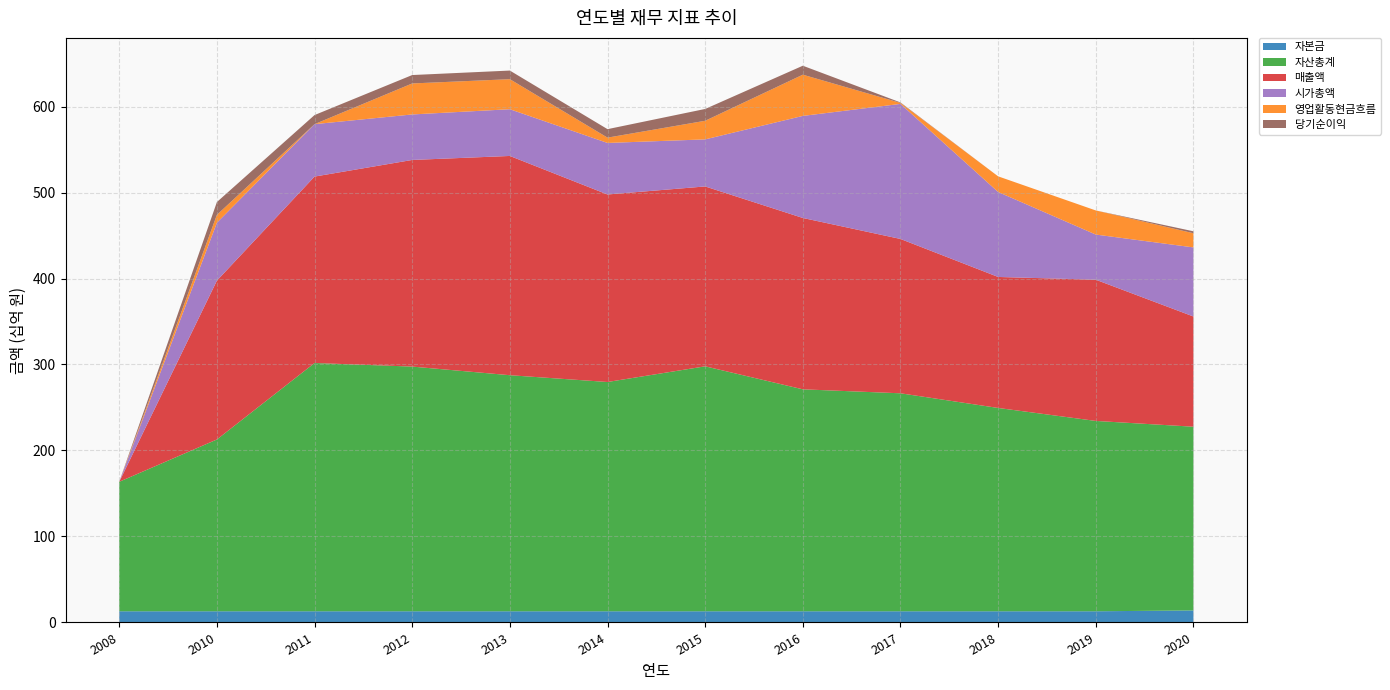

Reading left to right, extract all data points from this chart.

자본금: 13000000000	13000000000	13000000000	13000000000	13000000000	13000000000	13000000000	13000000000	13000000000	13000000000	13000000000	14000000000
자산총계: 150604075420	199794079224	288732297889	284572765447	274536574243	266649370411	284870112399	258126498712	253510158737	236461749348	221364227263	213643952097
매출액: 0	184713001101	216802492060	240296766735	254979889732	218064765902	209187050098	199278596843	179488801368	152338949026	164226410187	128164808905
시가총액: 0	67340000000	60970000000	52910000000	54340000000	59930000000	54730000000	118690000000	157040000000	98800000000	52520000000	80360000000
영업활동현금흐름: 0	9181575426	-5987949028	36052968375	34945133808	6178627881	21639501530	47922261811	1177604090	18202004321	28031074742	16465694496
당기순이익: 0	14890055831	10579605450	9779562501	10021078973	9860252578	13745441128	10428160767	539151793	-4042374156	-13915020921	2274850502